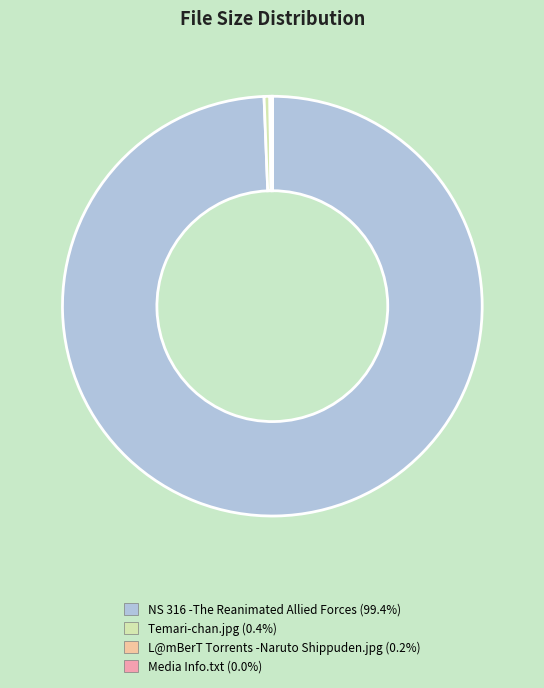

Is there a majority slice in this chart?

Yes